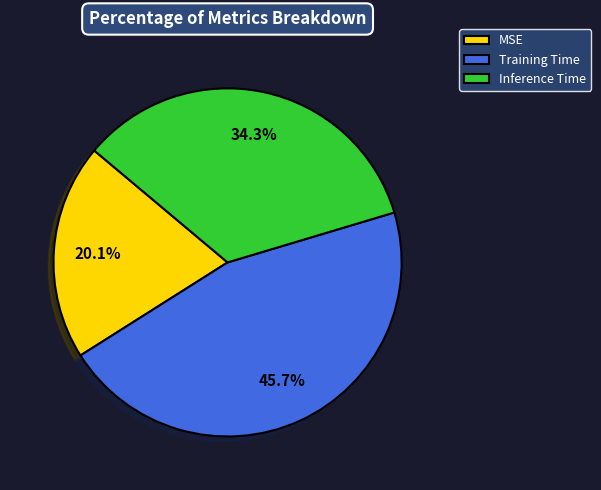

To the nearest percent, what is the average slice percentage?

33%